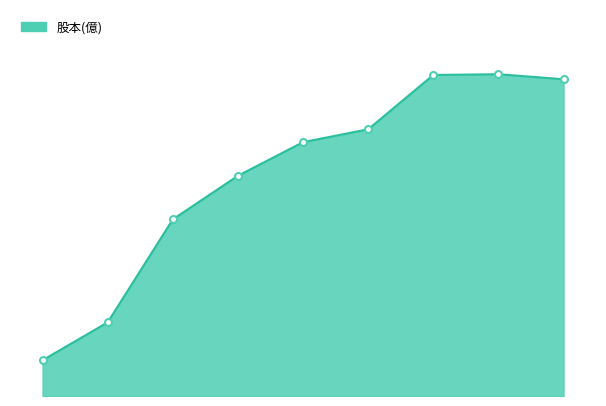

Reading left to right, list all the values displayed in this chart.

2014=0.5	2015=1.0	2016=2.5	2017=3.1	2018=3.5	2019=3.7	2020=4.5	2021=4.5	22Q3=4.4